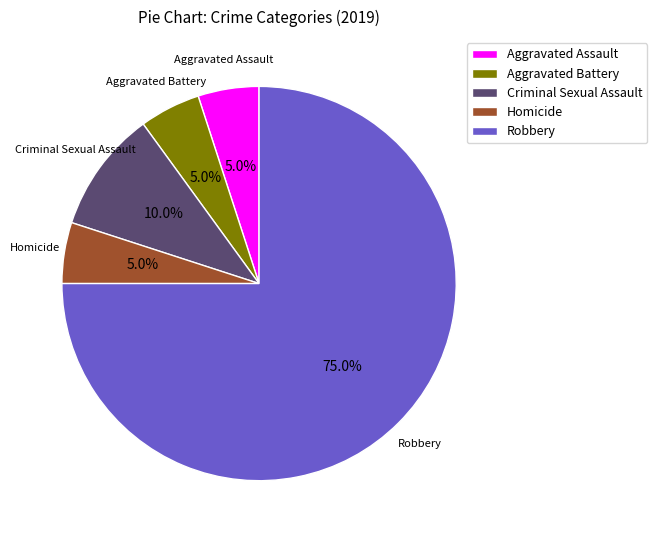

What percentage do Aggravated Battery and Criminal Sexual Assault together represent?

15.0%